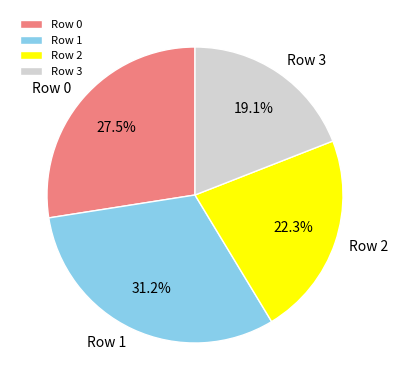

Combined, do Row 2 and Row 3 account for over 50%?

No